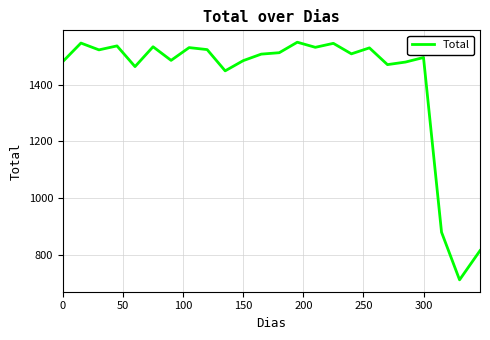

What is the greatest value displayed?

1550